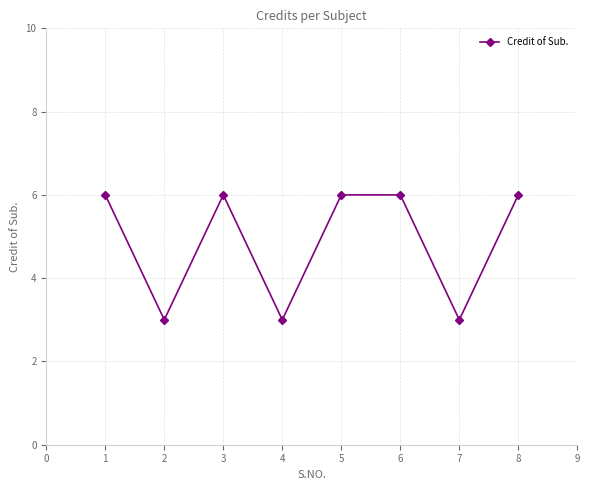

What is the smallest value displayed?

3